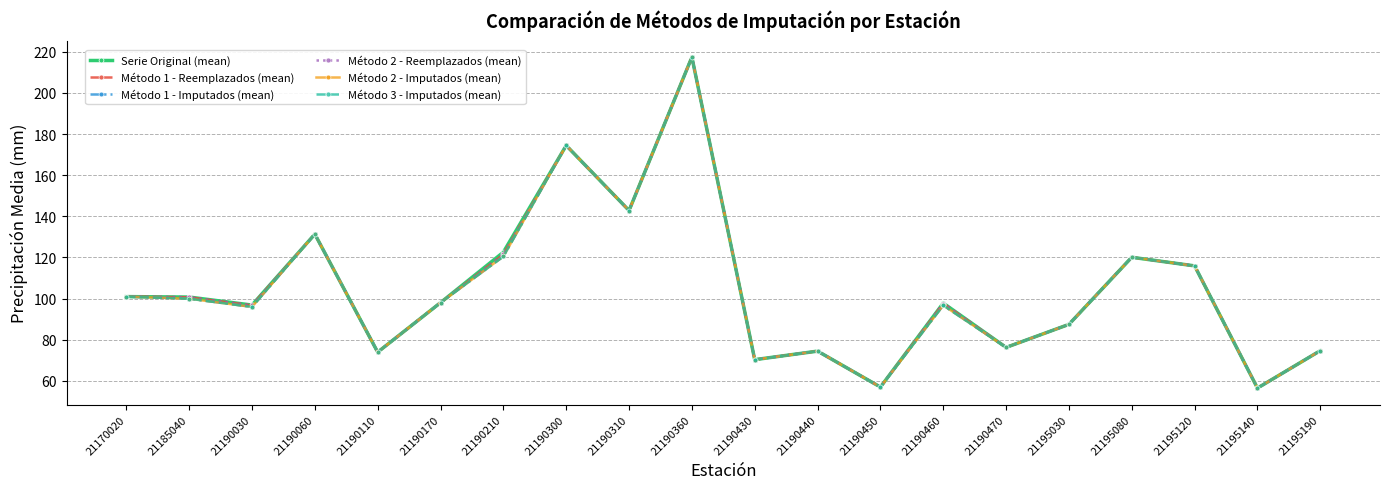

Which has a higher value, 21190030 or 21190060?

21190060